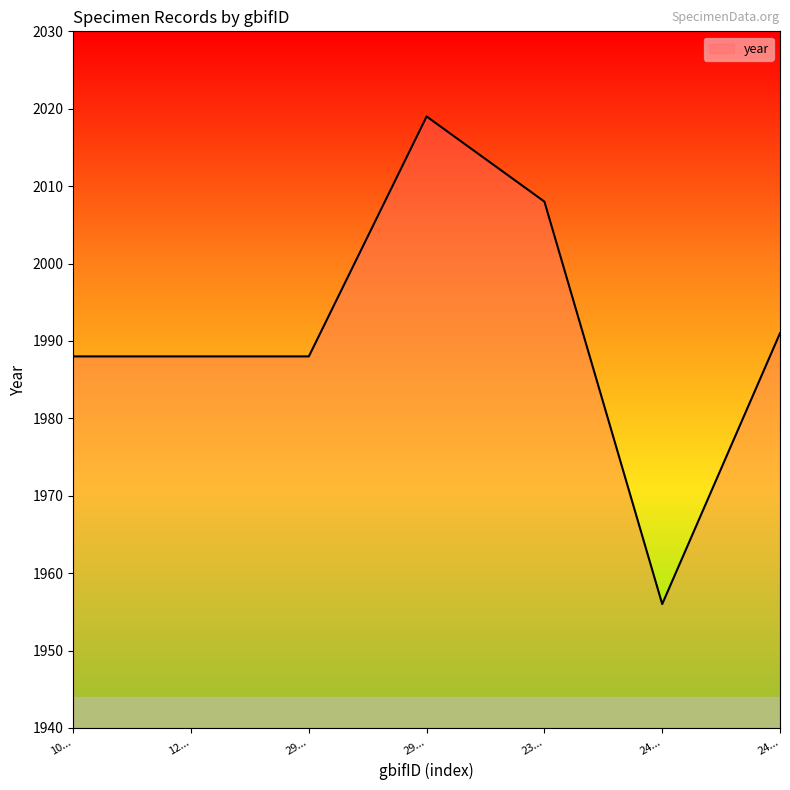

Count the number of data series in this chart.

1